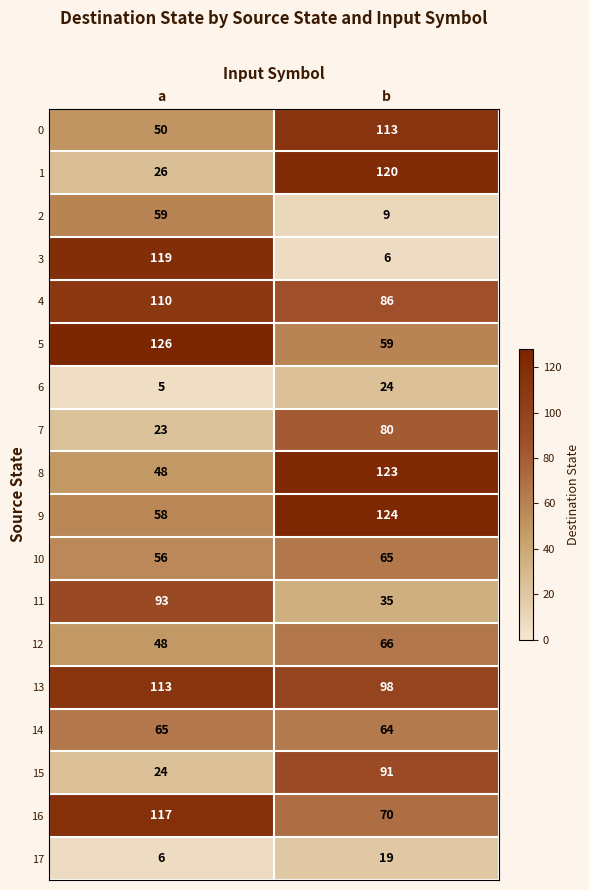

What is the greatest value displayed?

126